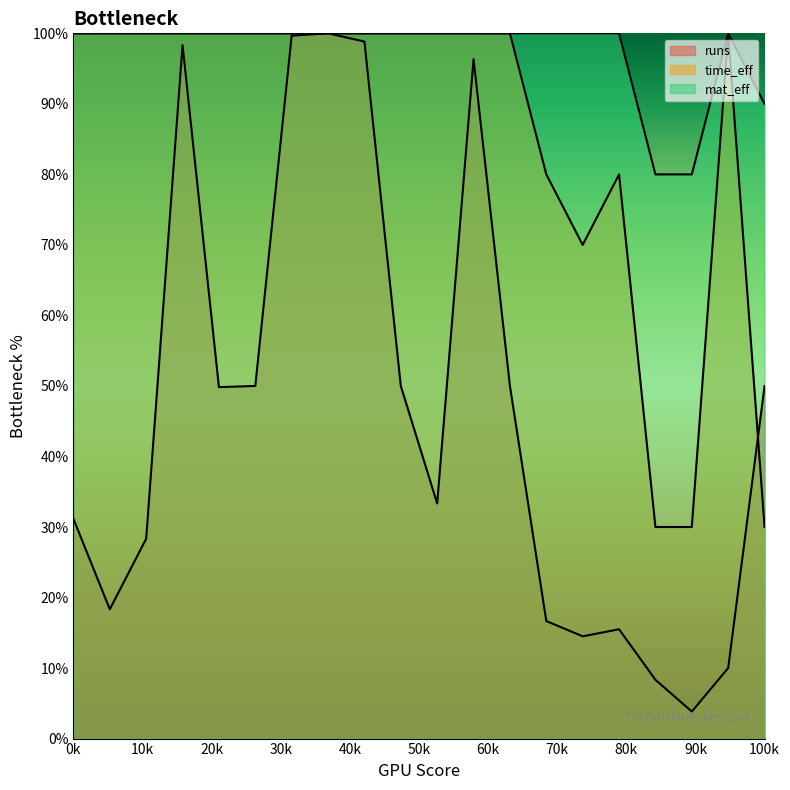

What is the difference between the runs values at 8 and 17?

91.7